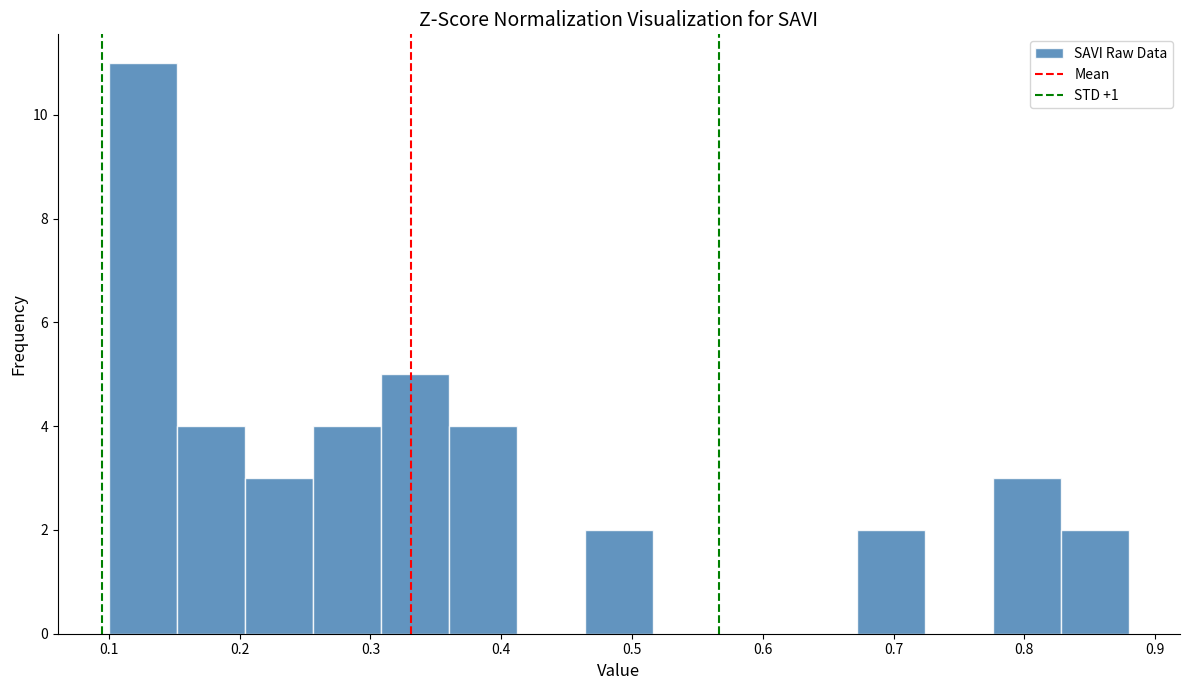

How tall is the bar that spans 0.100 to 0.152 on the x-axis? Neither the bar edges nor the heights are printed on the chart, so give them approximately, as read against the axes.

11